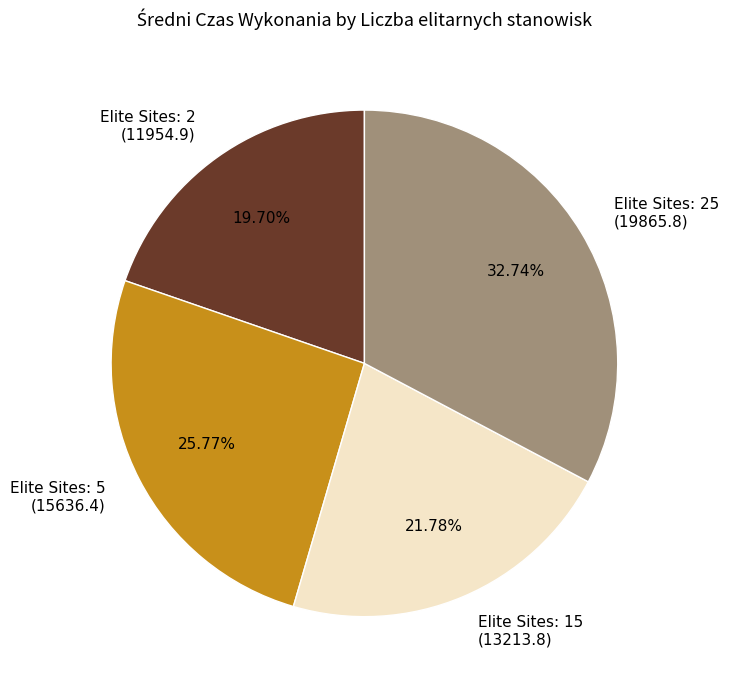

How many slices are in this pie chart?

4